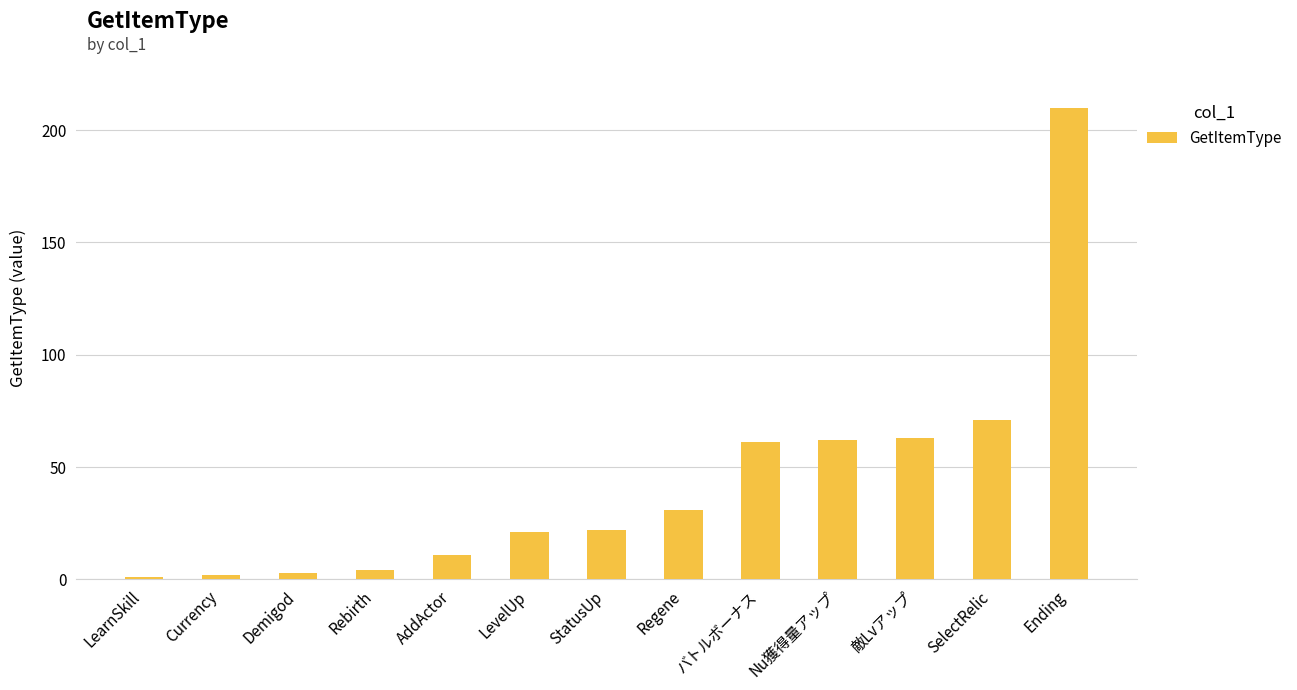

Does the chart contain stacked bars?

No